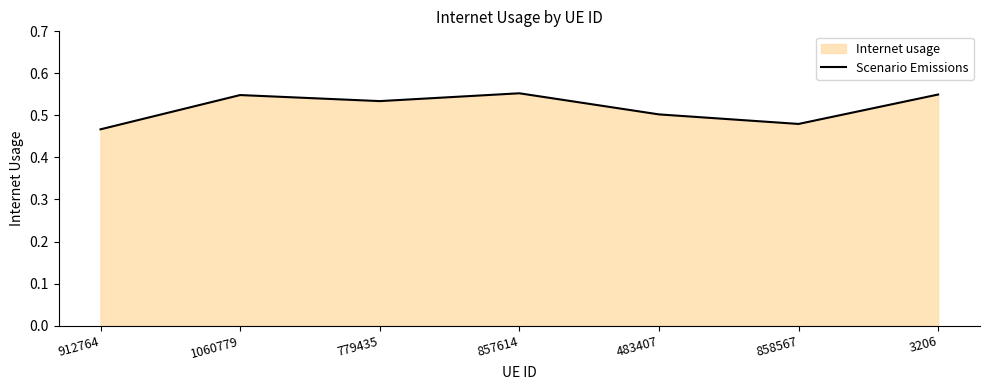

Which category has the highest value across all series?

857614